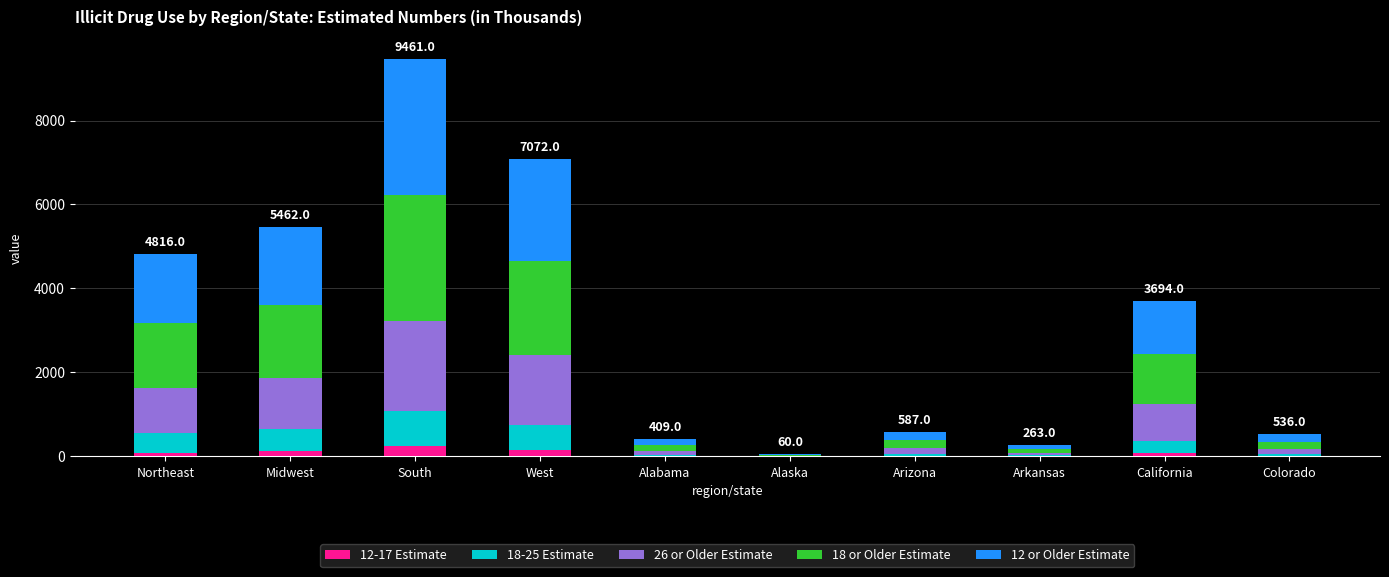

At which category is the sum across all series the highest?

South